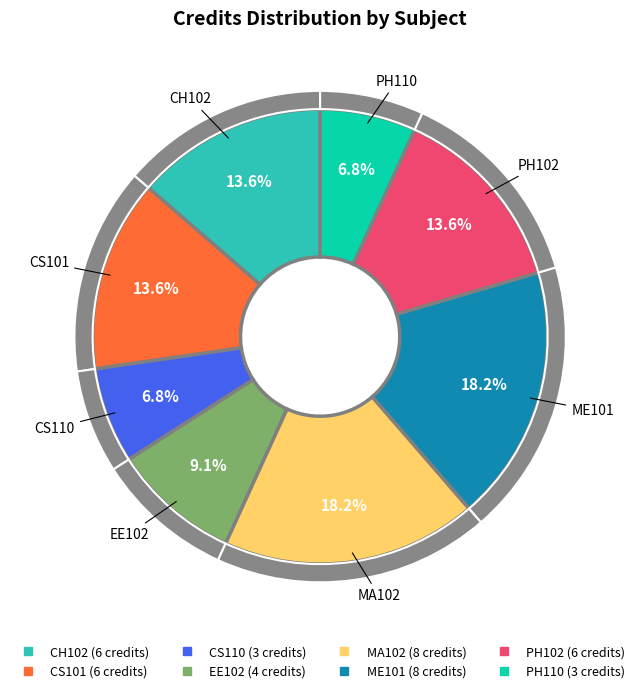

Rank the categories by value from lowest to highest.

CS110, PH110, EE102, CH102, CS101, PH102, MA102, ME101